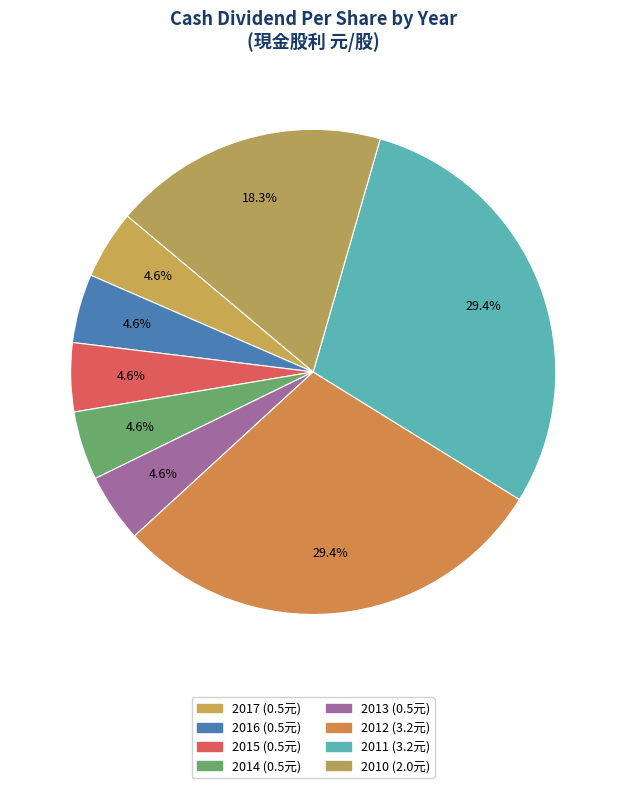

What is the change in value from 2012 to 2010?

-1.2